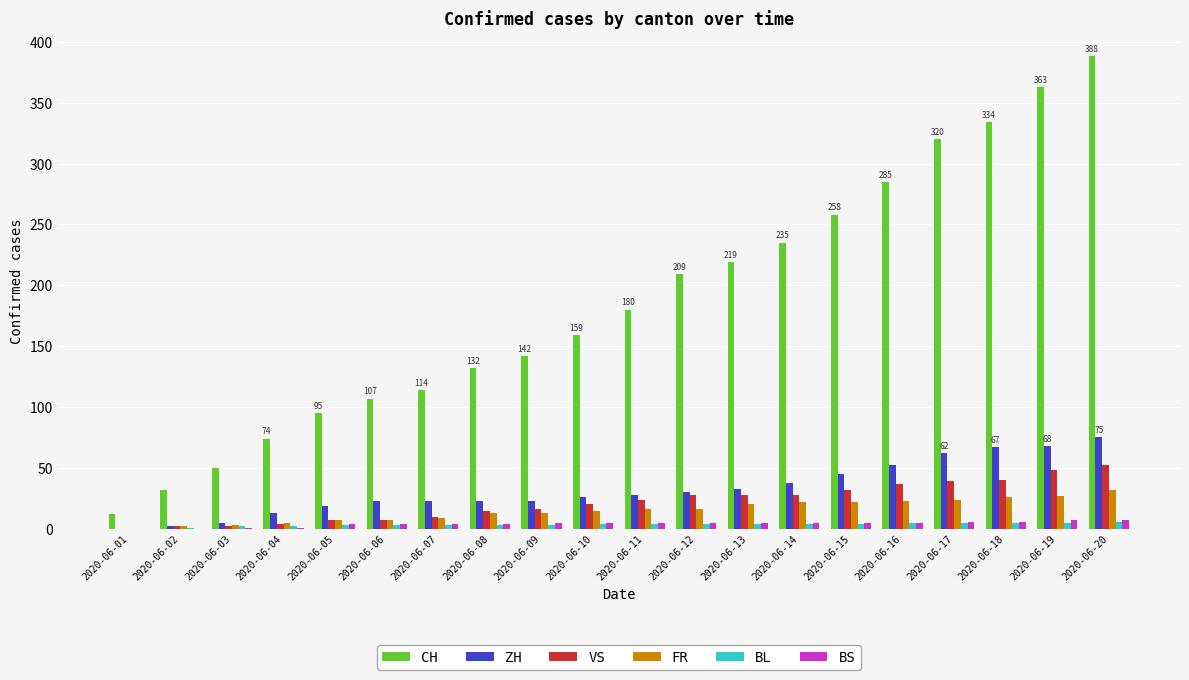

What is the sum of all BL values?

70